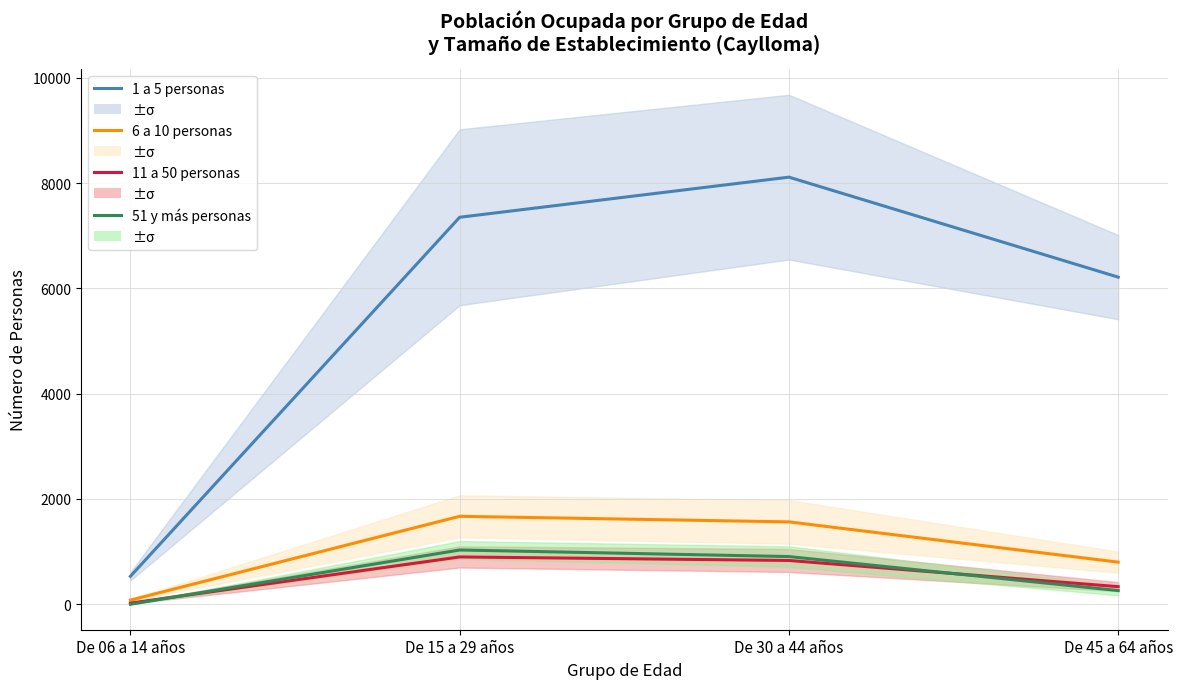

How many lines are shown in the chart?

4